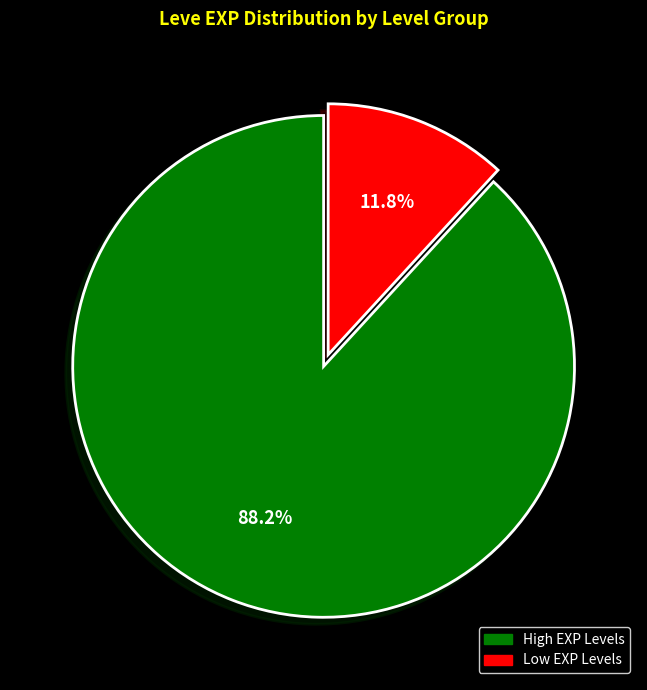

Is there any slice that represents more than half of the pie?

Yes